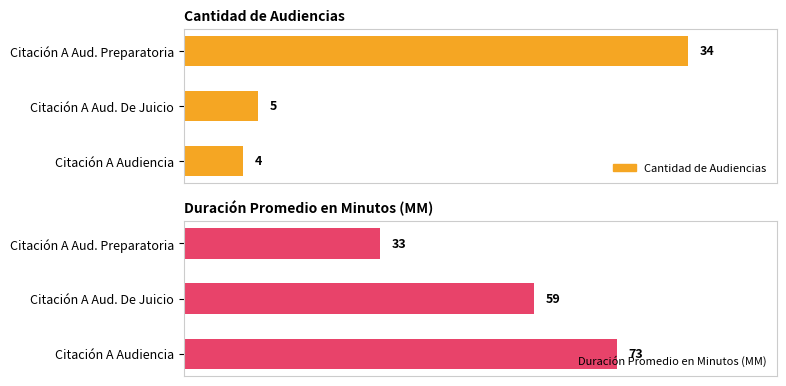

Where is Cantidad de Audiencias nearest to the value 19?

Citación A Aud. De Juicio